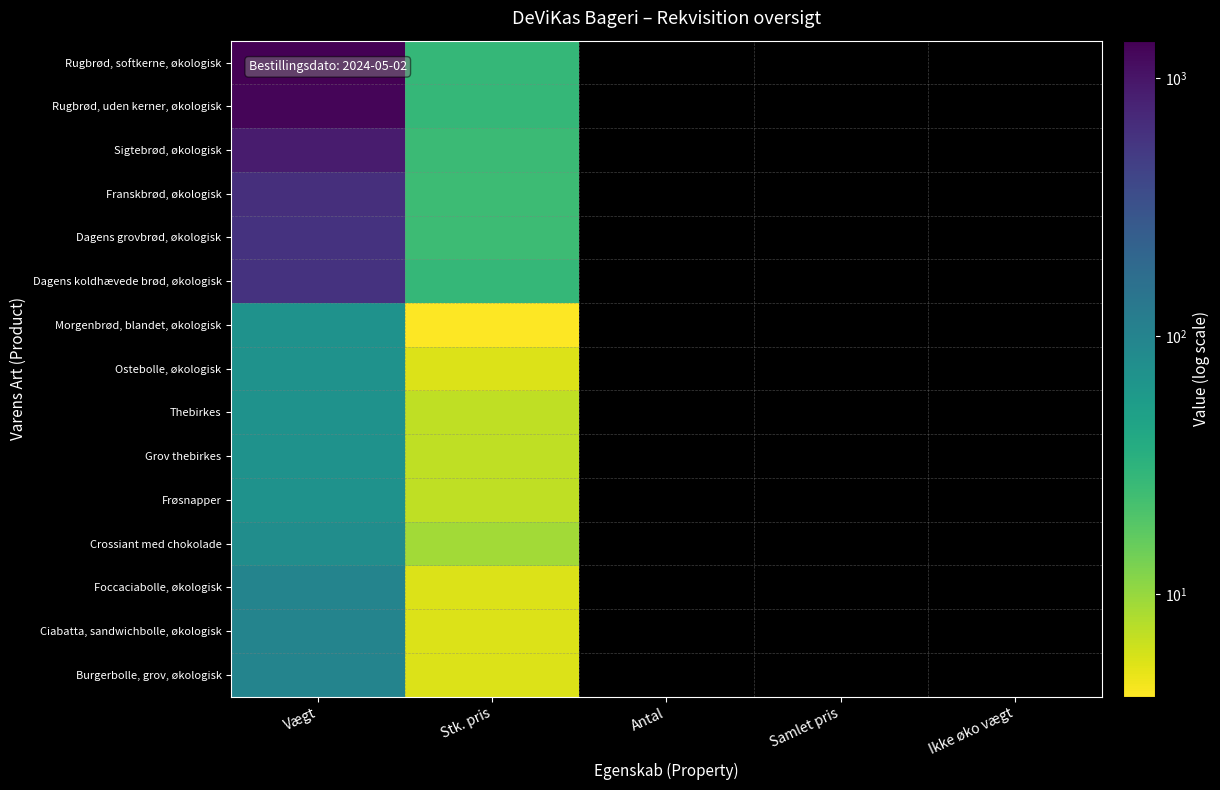

At how many categories does at least one series exceed 260?

1